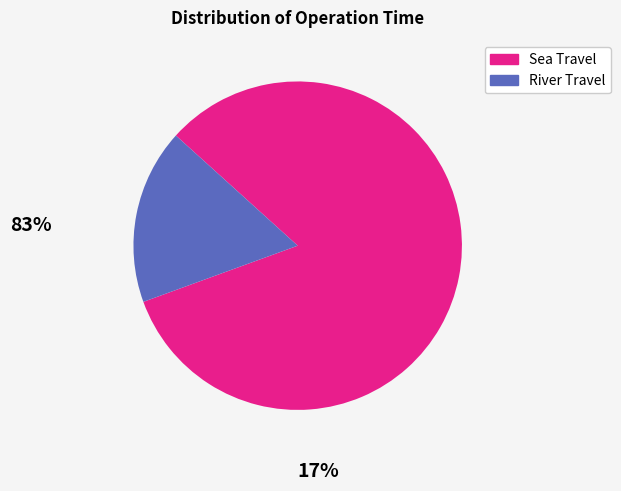

Is there any slice that represents more than half of the pie?

Yes